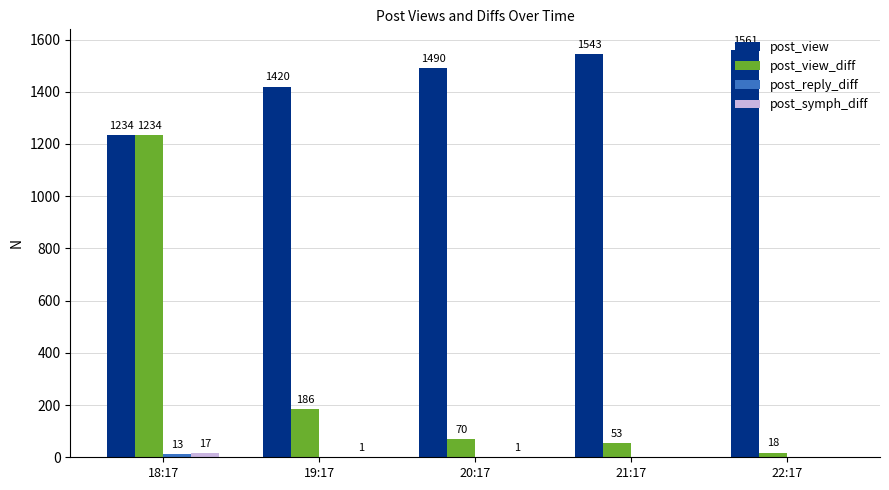

Which category has the highest value in the post_symph_diff series?

18:17